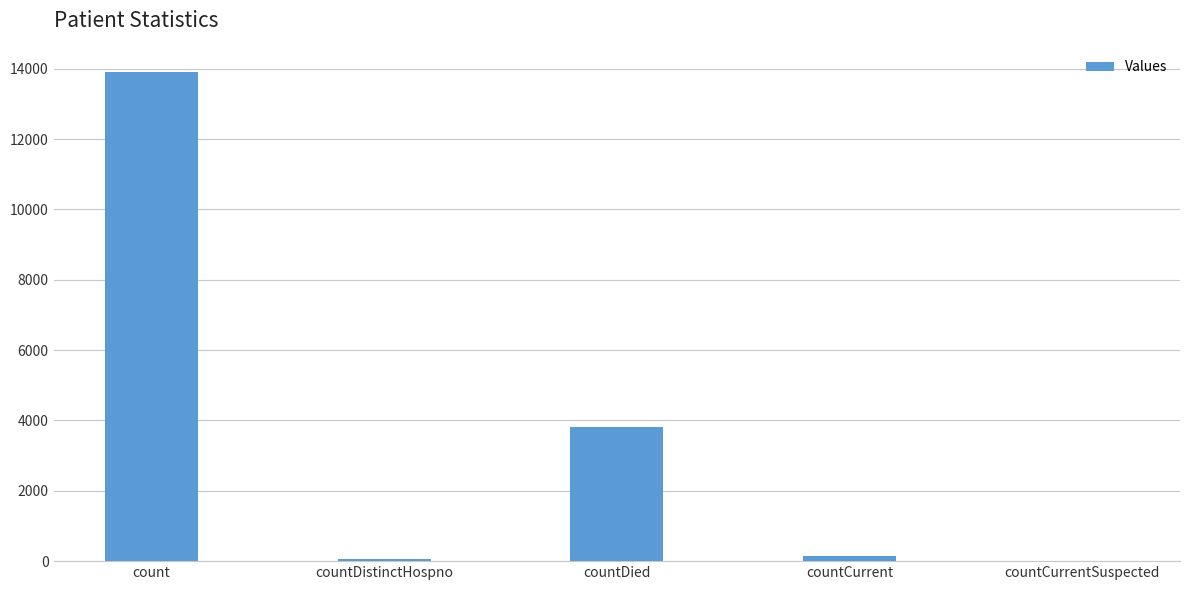

Are the bars horizontal?

No